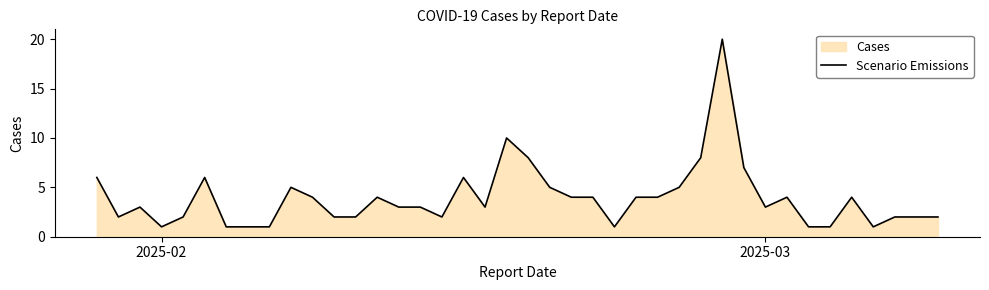

What is the greatest value displayed?

20